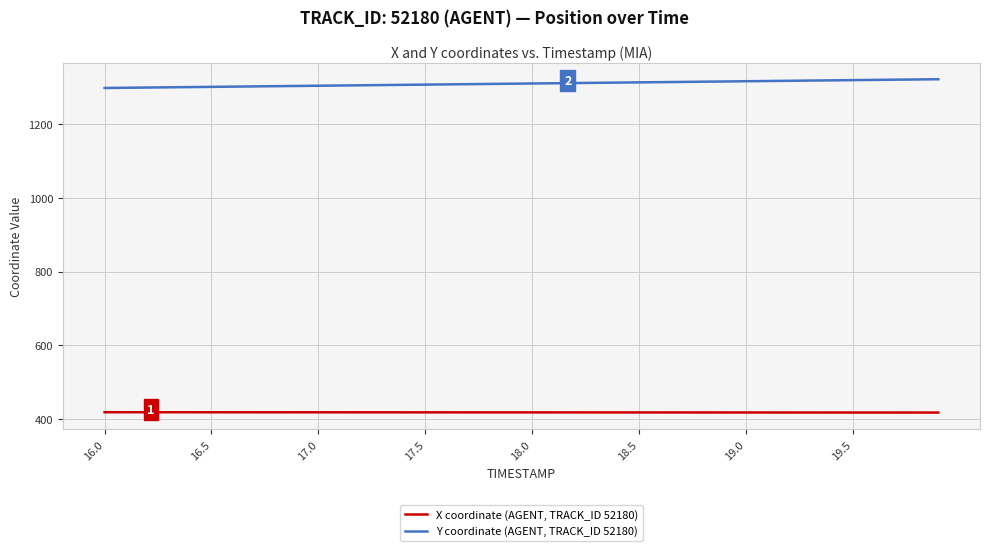

True or false: X coordinate (AGENT, TRACK_ID 52180) and Y coordinate (AGENT, TRACK_ID 52180) cross at least once.

False